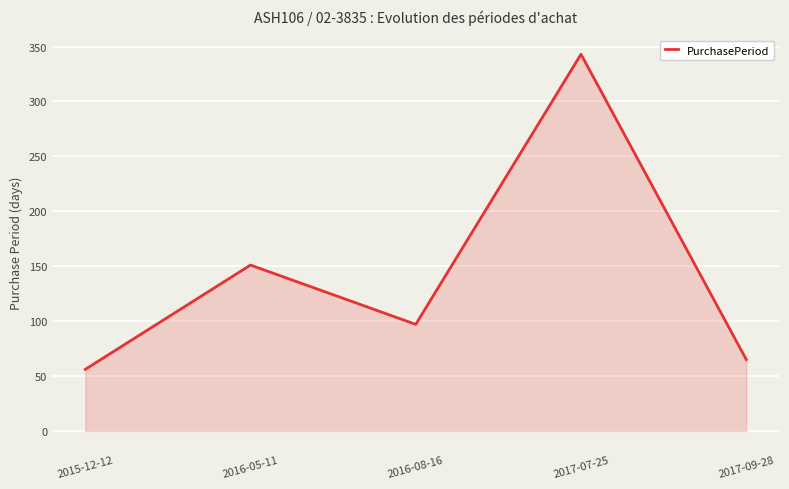

What is the difference between the values at 2016-05-11 and 2017-07-25?

192